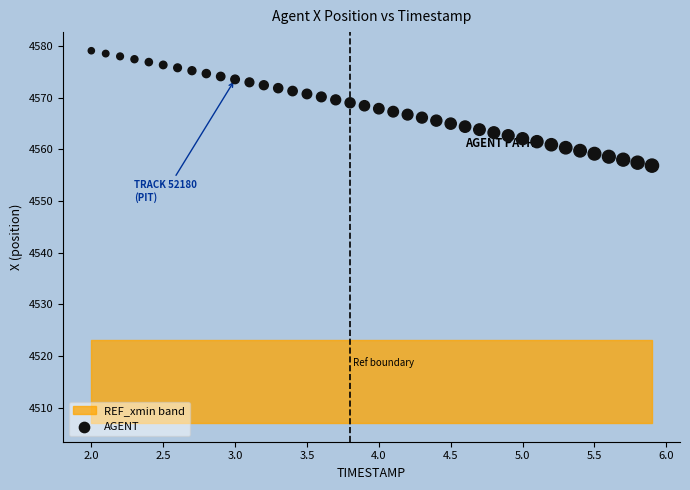

What is the range of X values (max minus min)?

3.9